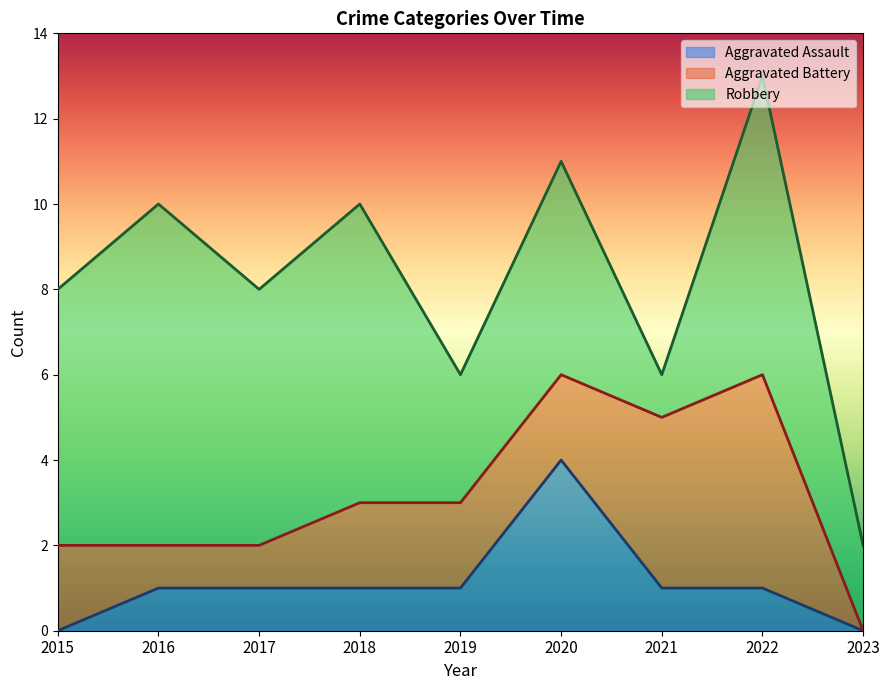

Which series ends up on top after the final intersection of Aggravated Battery and Aggravated Assault?

Aggravated Battery